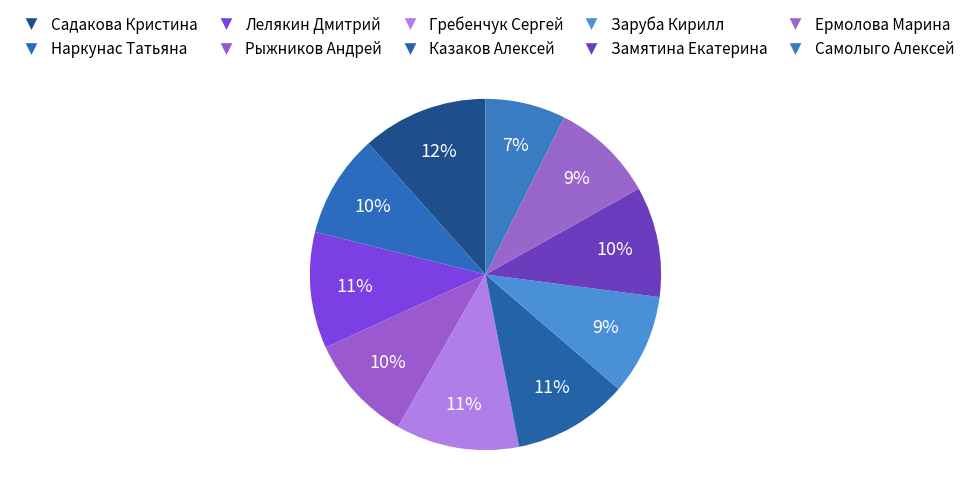

What is the smallest slice in the pie chart?

Самолыго Алексей